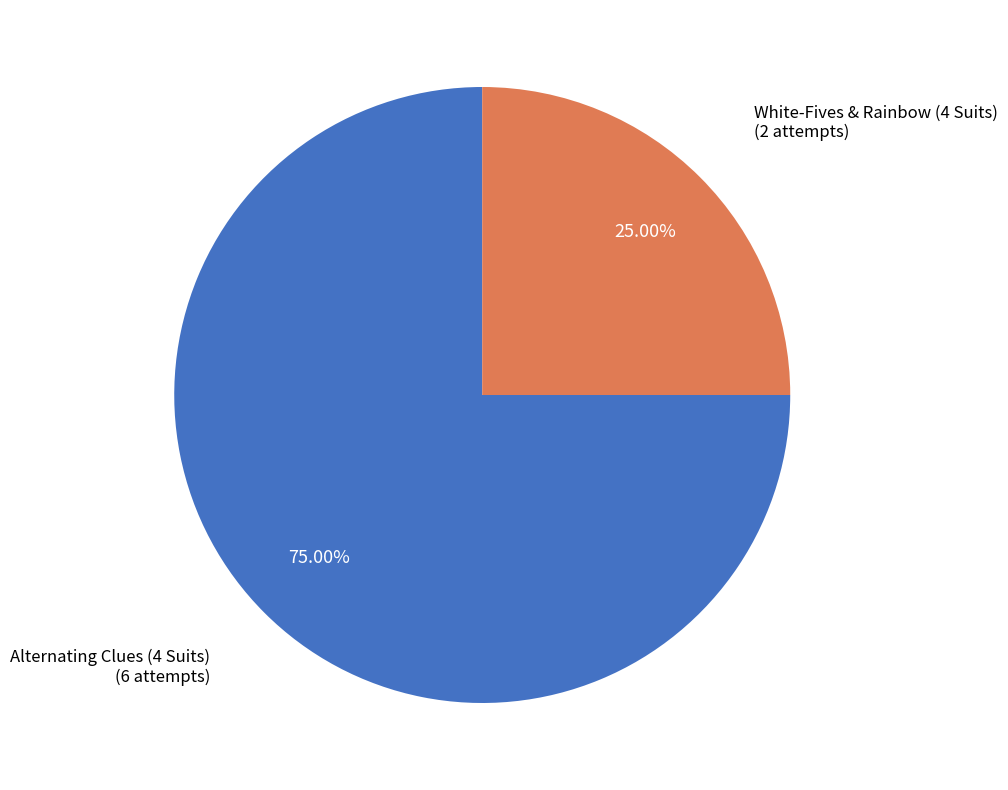

To the nearest percent, what is the average slice percentage?

50%